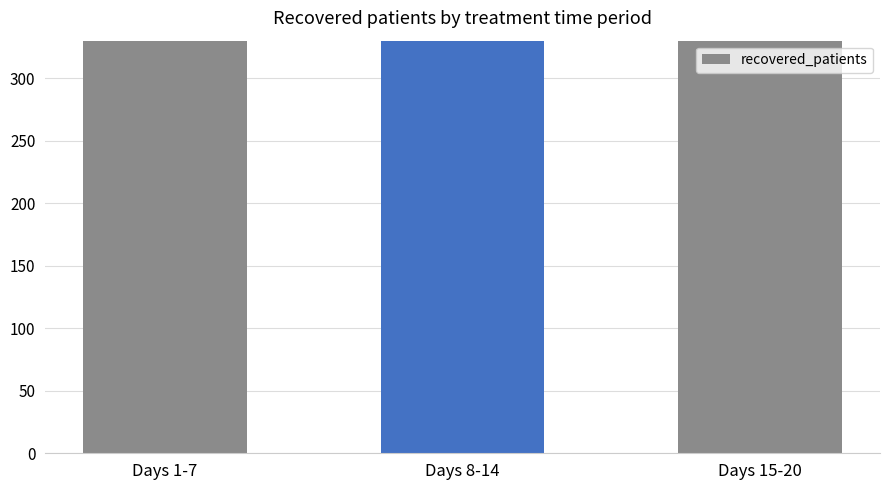

What is the value of the 2nd bar from the left?

671